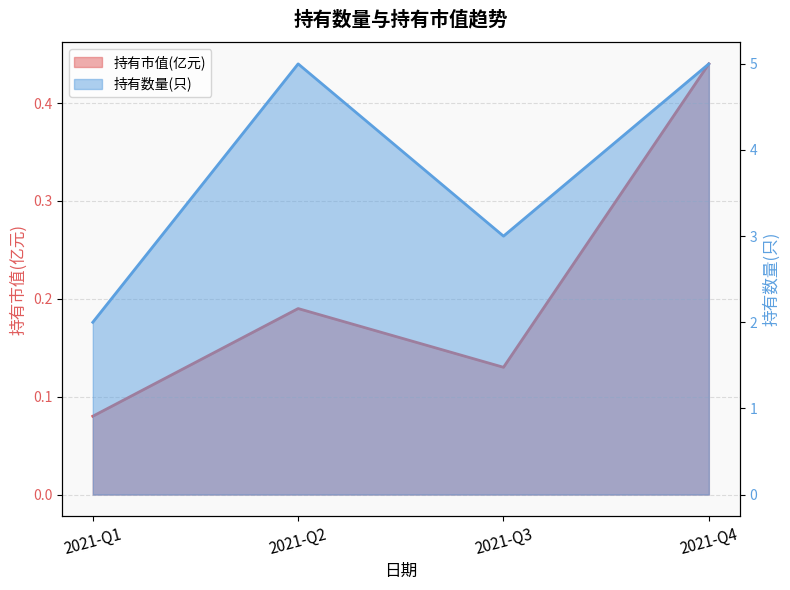

True or false: 持有数量(只) has a value of 1.9 at 2021-Q3.

False